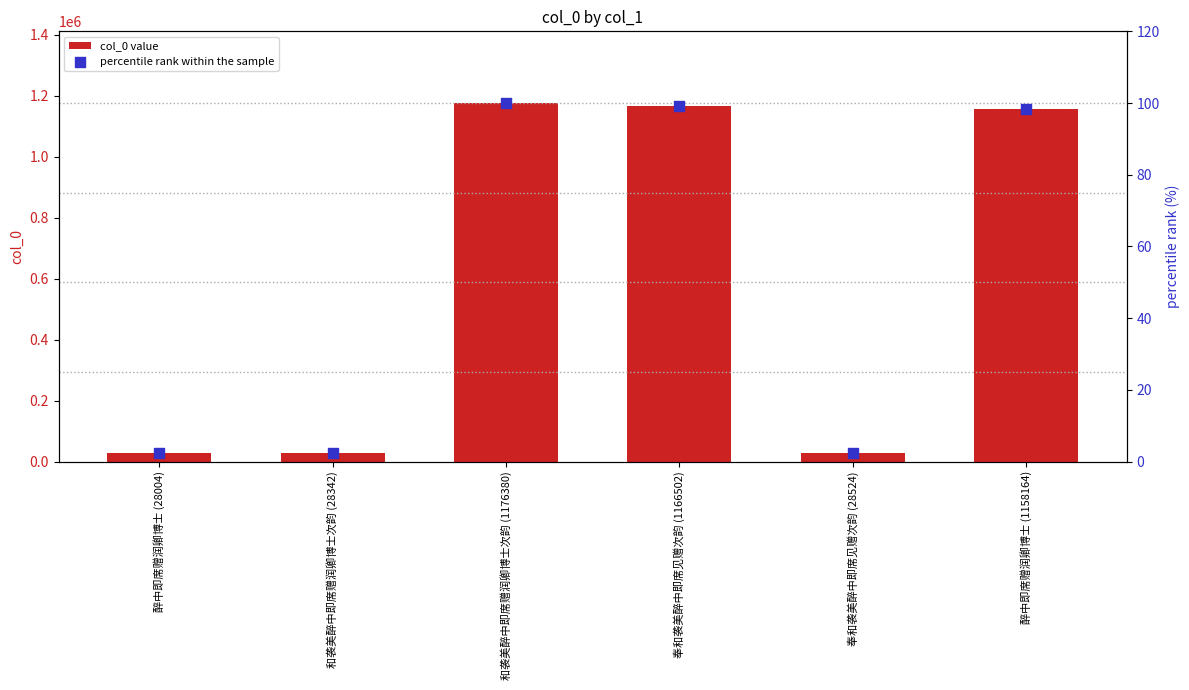

What are all the series names shown in the legend?

col_0 value, percentile rank within the sample